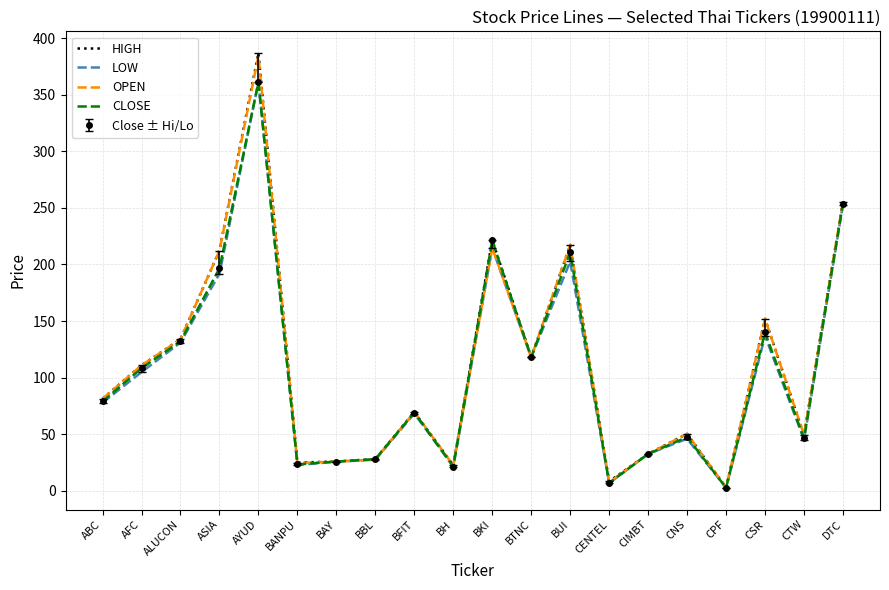

Which category has the highest value across all series?

AYUD